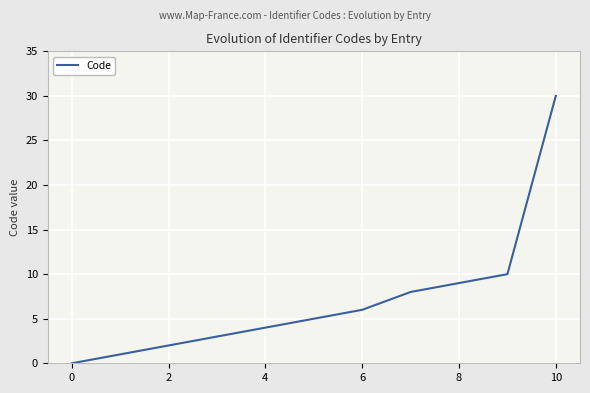

What is the difference between the maximum and minimum values?

30